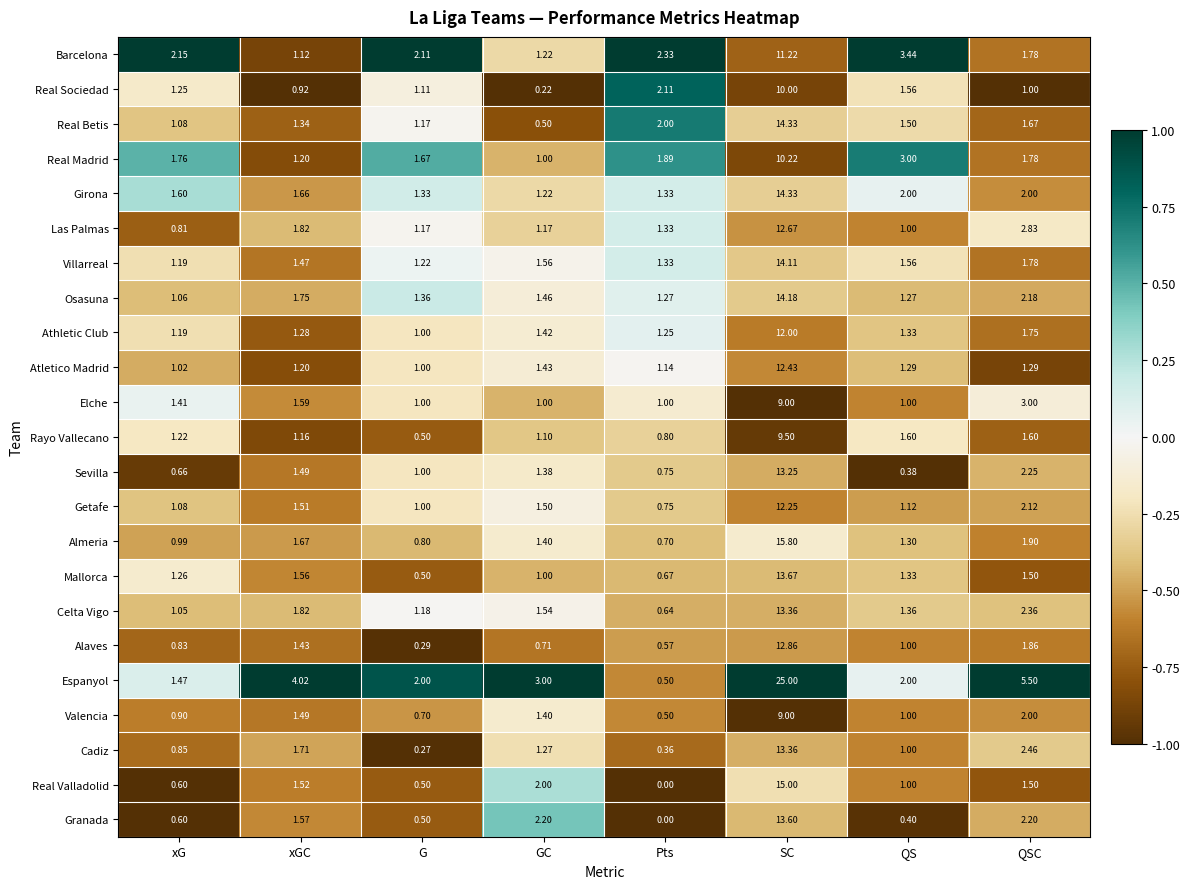

Rank the categories by Alaves value from highest to lowest.

SC, QSC, xGC, QS, xG, GC, Pts, G